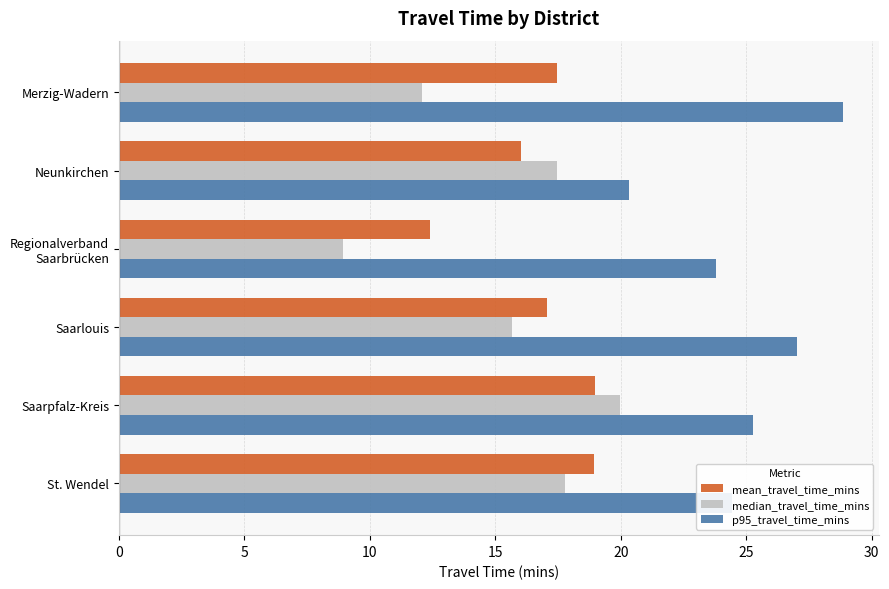

Rank the series at Neunkirchen from lowest to highest value.

mean_travel_time_mins, median_travel_time_mins, p95_travel_time_mins